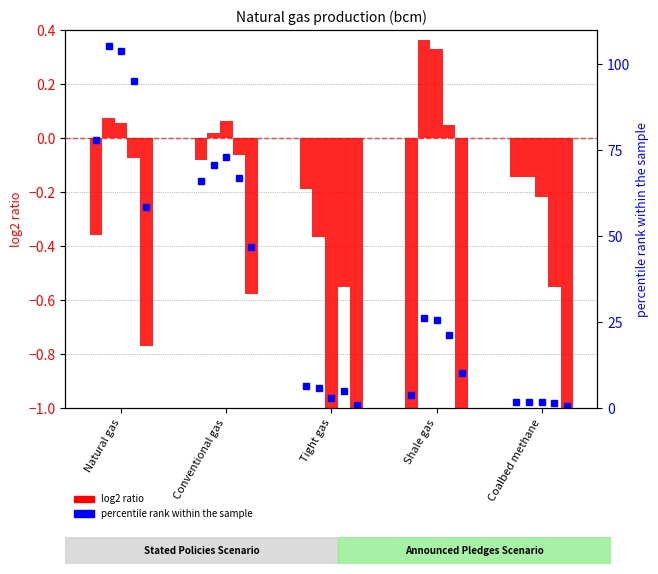

What is the change in value from Tight gas to Coalbed methane?

-4.7